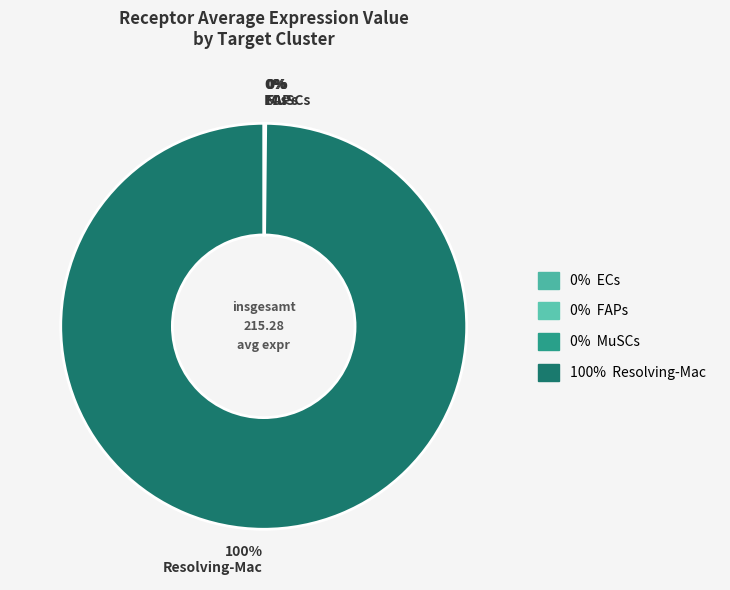

Which category accounts for the majority?

100% Resolving-Mac